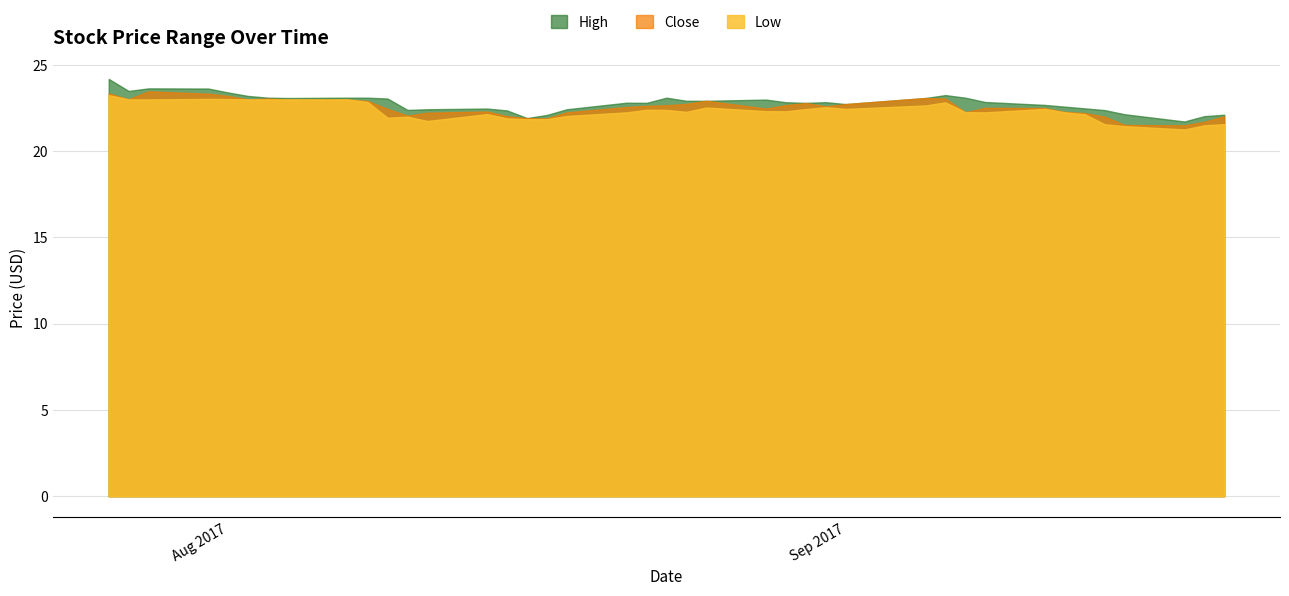

What is the average value of the Close series?

22.5